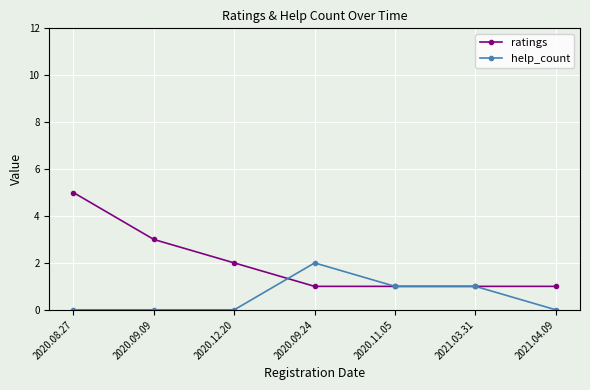

Reading left to right, list all the values displayed in this chart.

ratings: 5	3	2	1	1	1	1
help_count: 0	0	0	2	1	1	0